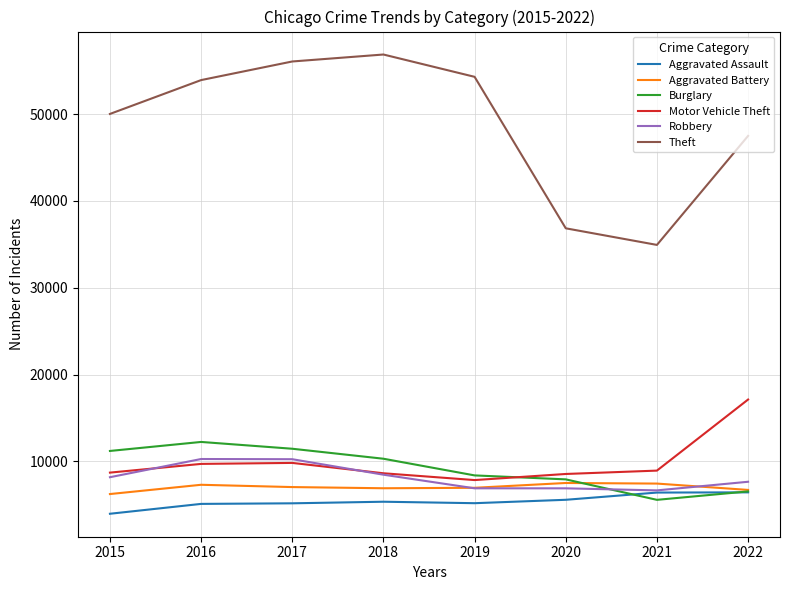

Between which two adjacent categories do Aggravated Assault and Burglary first intersect?

2020 and 2021